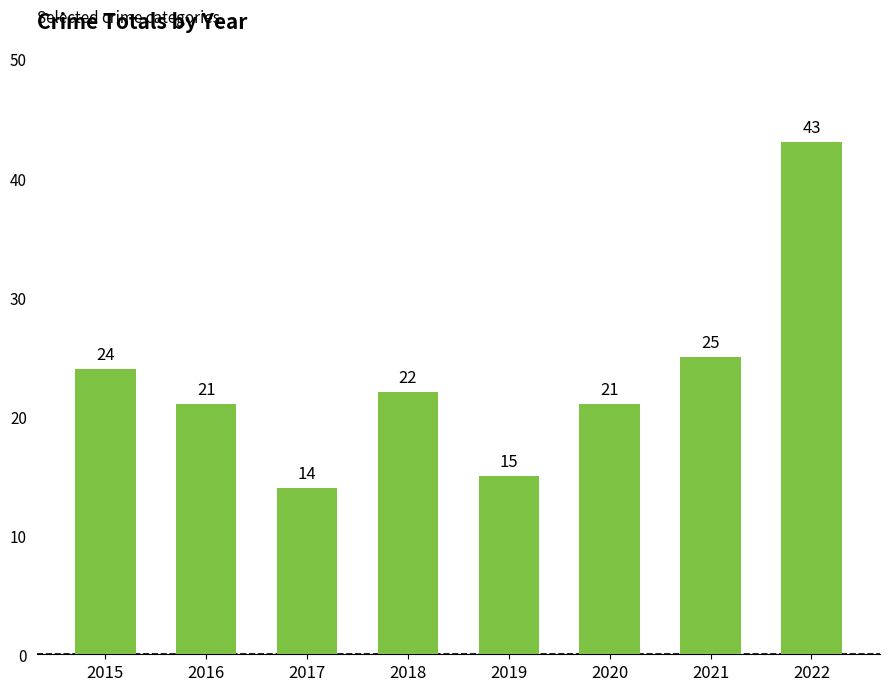

What is the value of the 2nd bar from the left?

21